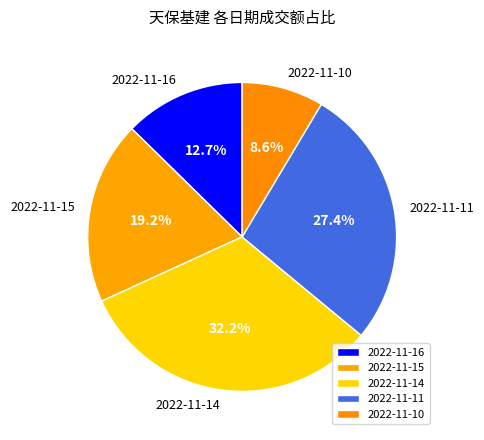

Which slice is the smallest?

2022-11-10